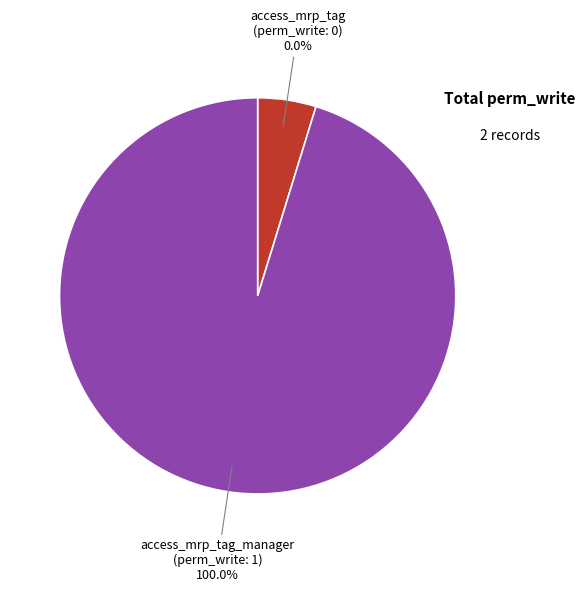

Count the number of slices in the pie.

2